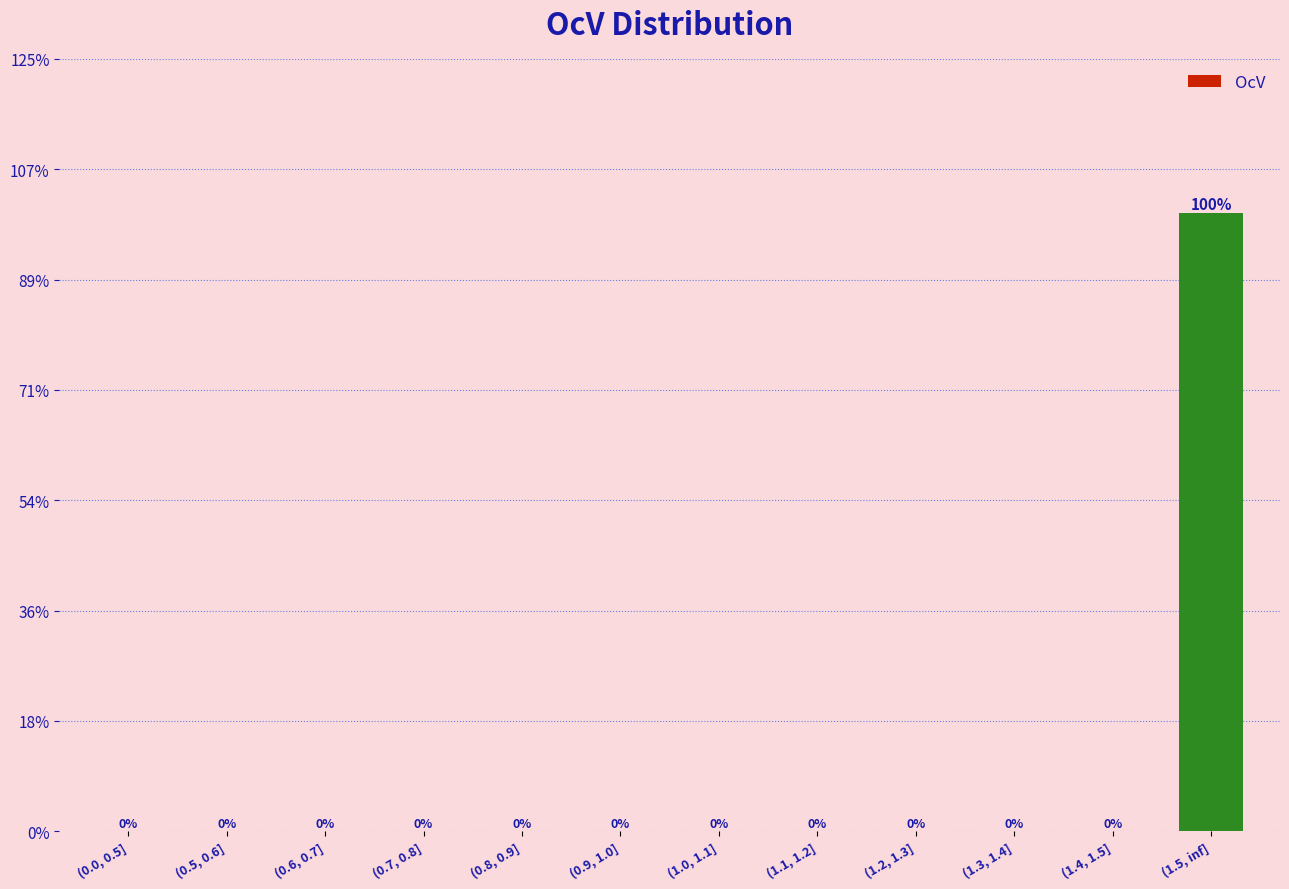

Are the bars horizontal?

No